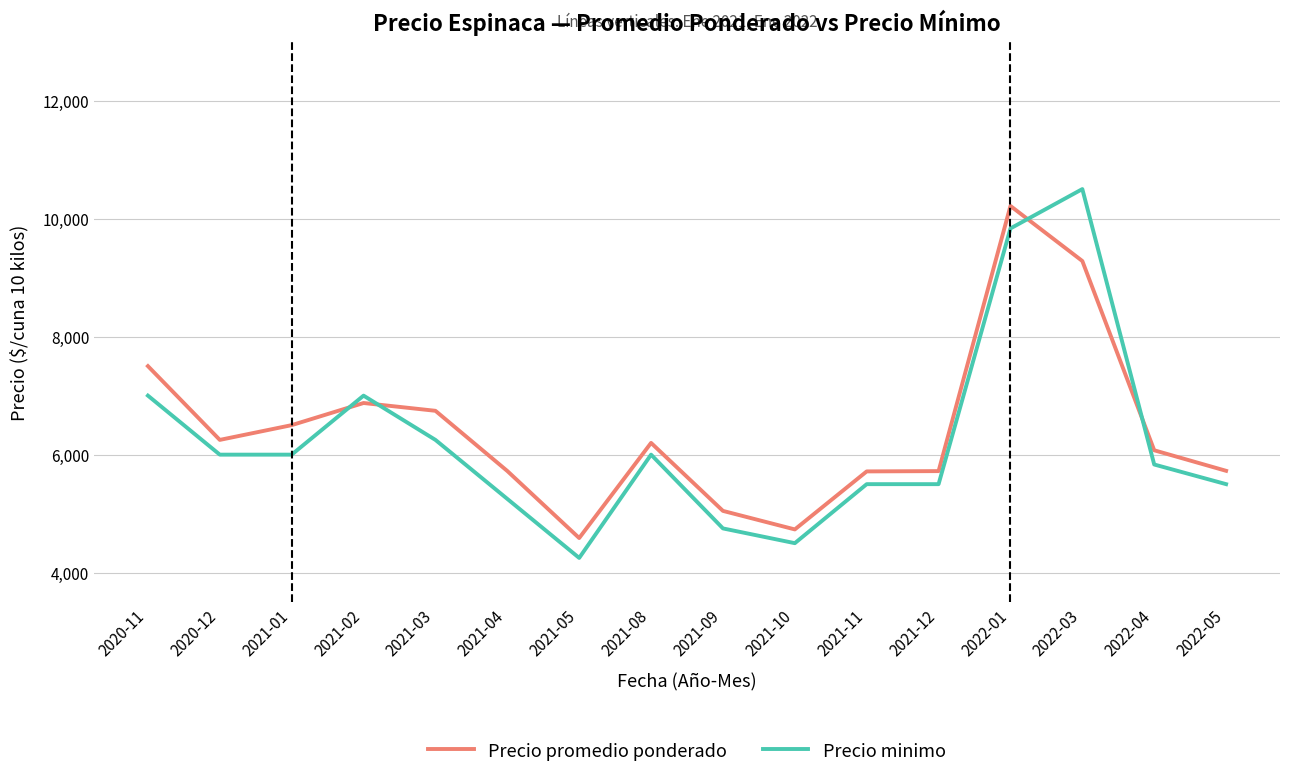

Is this an area chart (filled region under the line)?

No